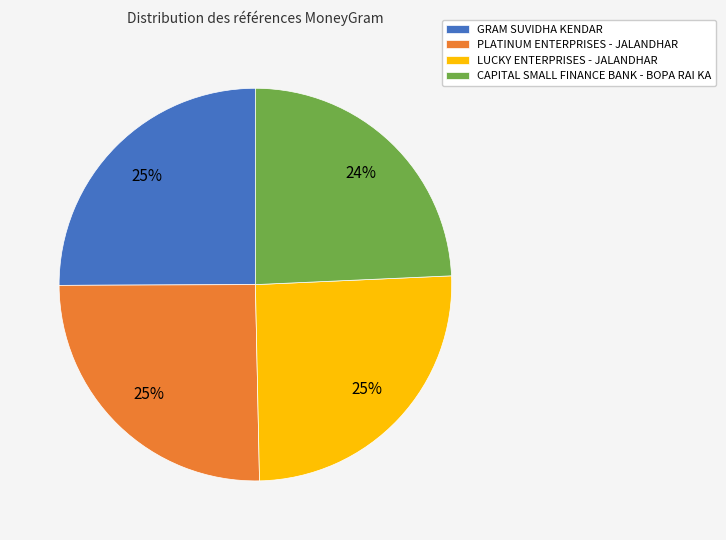

What is the smallest slice in the pie chart?

CAPITAL SMALL FINANCE BANK - BOPA RAI KA